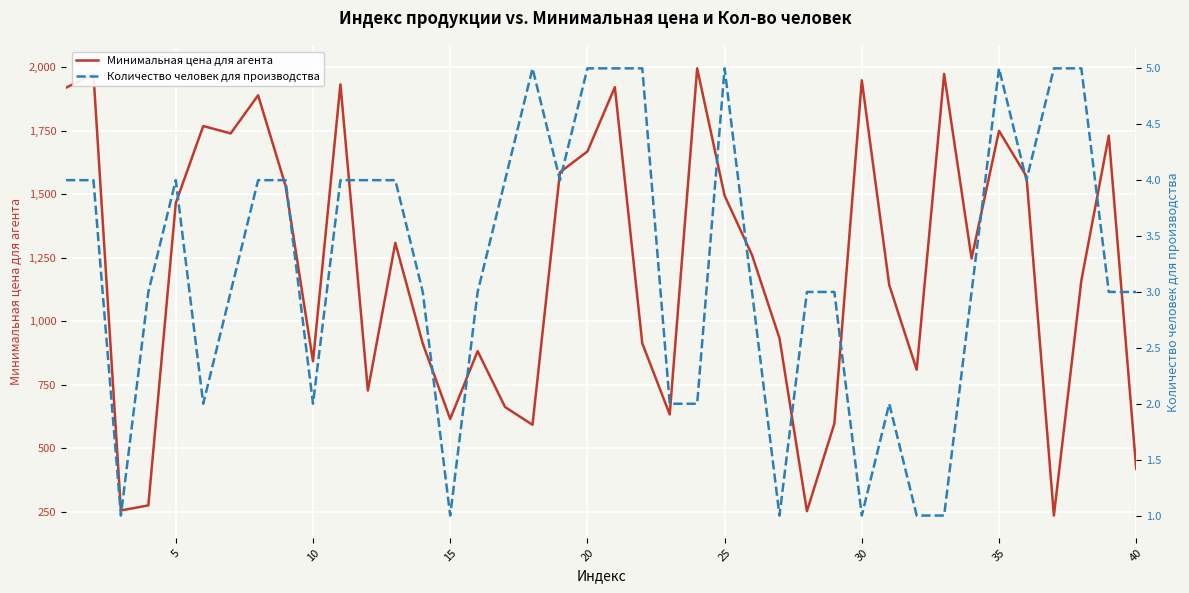

What is the sum of the Минимальная цена для агента values at 5 and 20?

3133